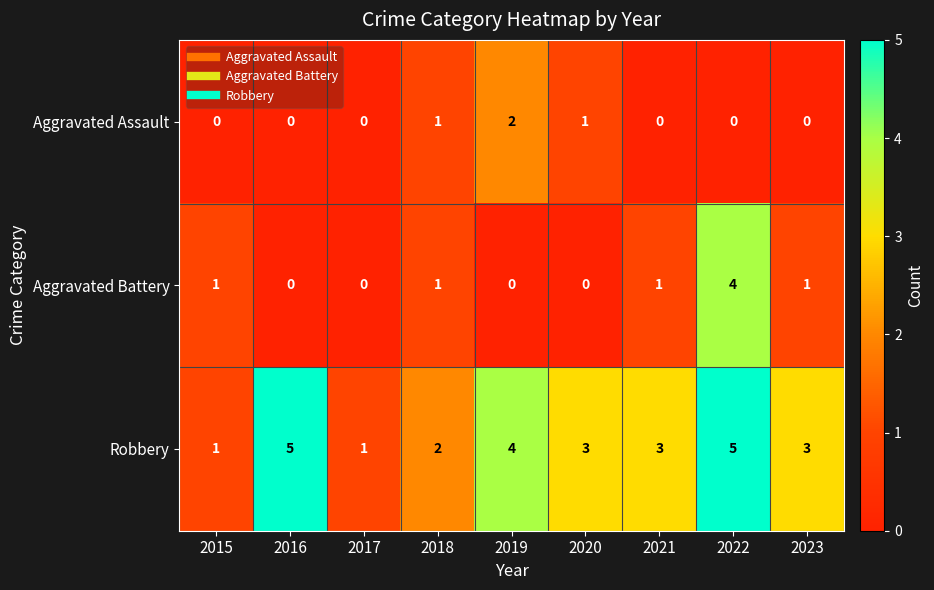

Count the number of data series in this chart.

3